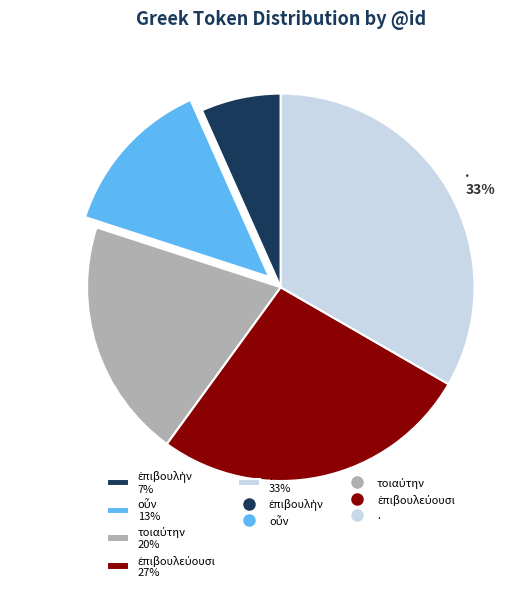

To the nearest percent, what is the average slice percentage?

20%